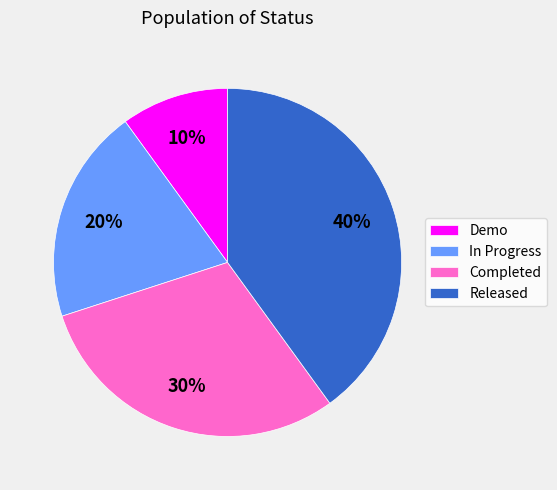

Is it true that Released is 40% of the pie?

True